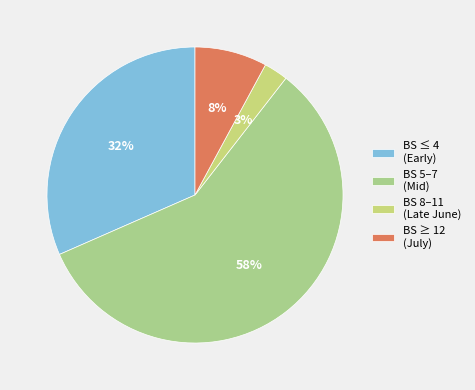

What is the largest slice in the pie chart?

BS 5–7 (Mid)